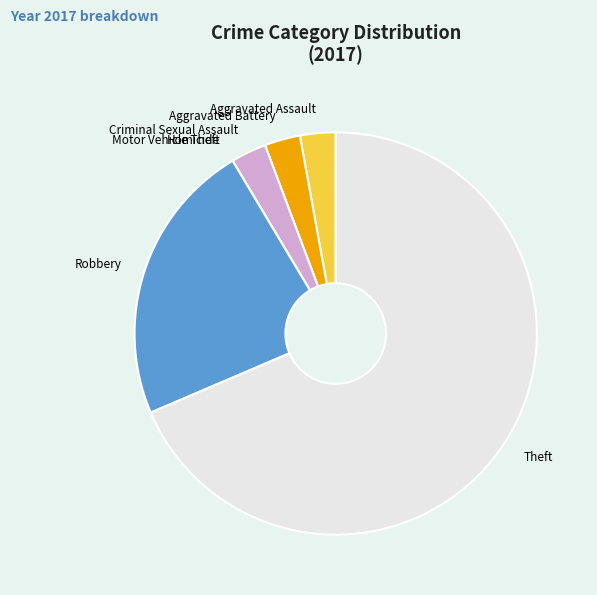

Is there any slice that represents more than half of the pie?

Yes